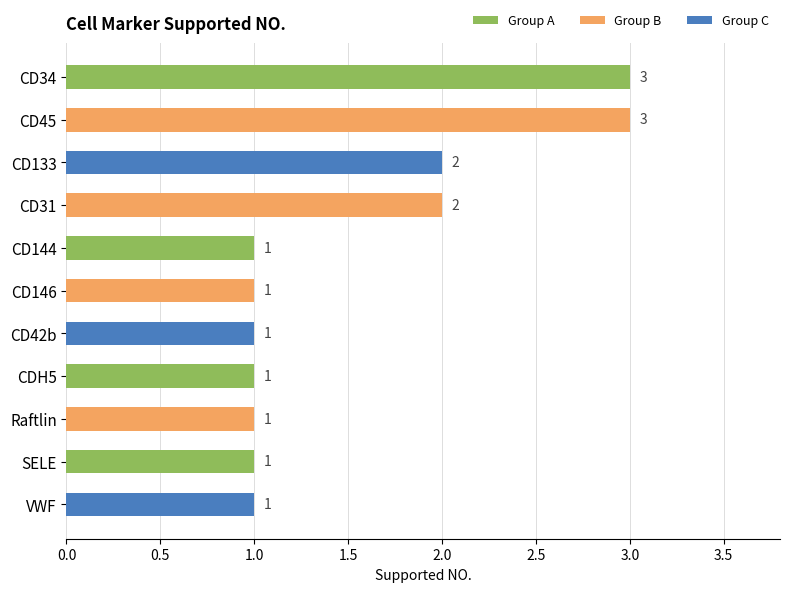

What is the difference between the maximum and minimum values?

2